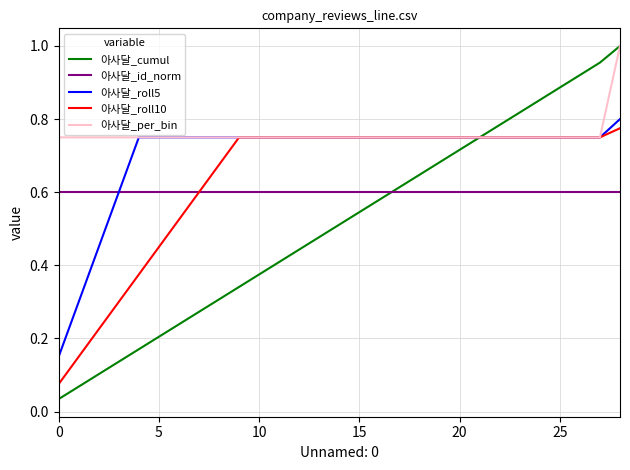

Which series has the widest spread of values?

아사달_cumul